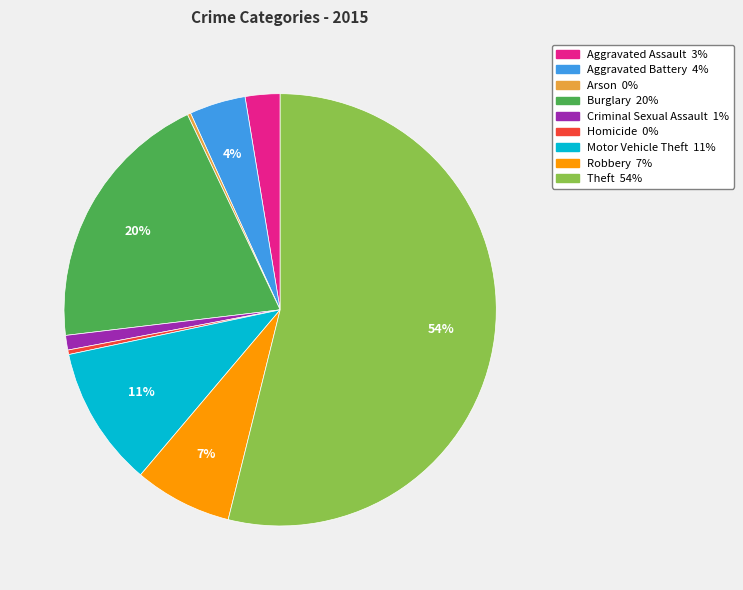

What is the largest slice in the pie chart?

Theft